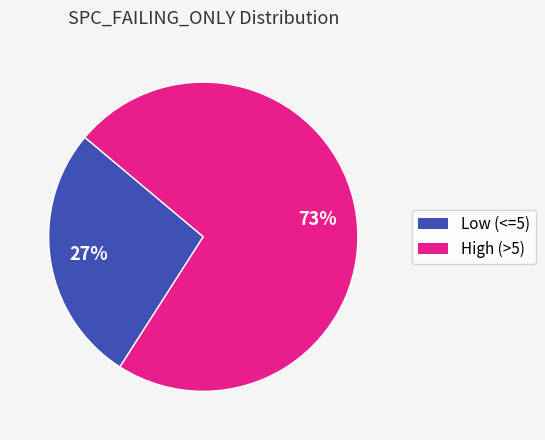

Is there a majority slice in this chart?

Yes